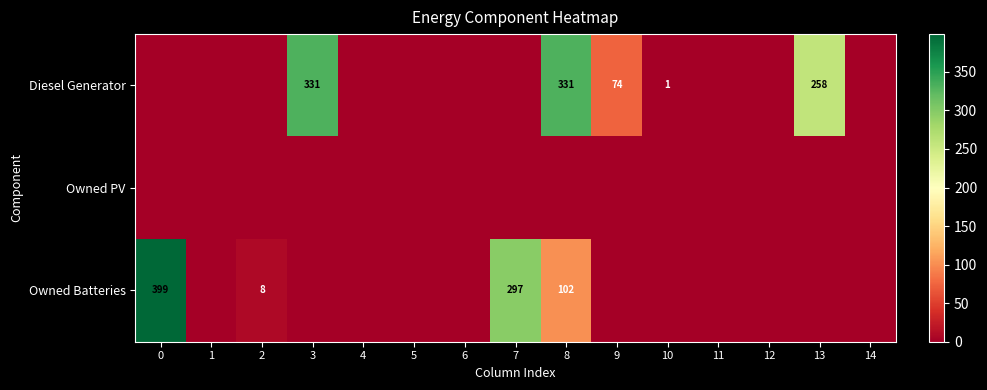

What is the sum of the Diesel Generator values at 10 and 3?

332